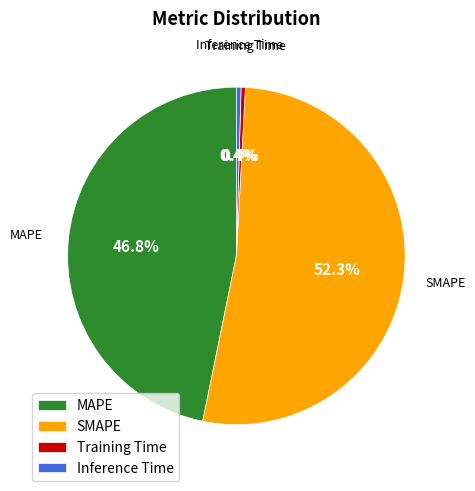

True or false: SMAPE accounts for 52% of the total.

True